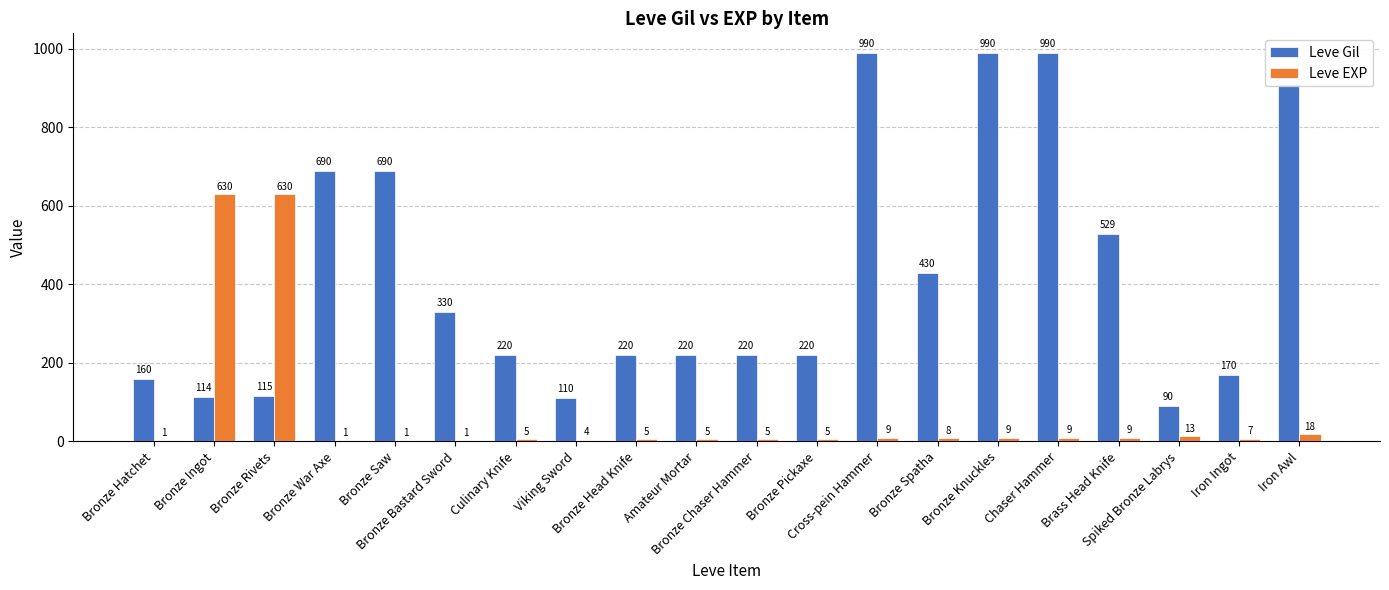

Reading right to left, transcribe all the data shown in this chart.

Leve Gil: Iron Awl=910	Iron Ingot=170	Spiked Bronze Labrys=90	Brass Head Knife=529	Chaser Hammer=990	Bronze Knuckles=990	Bronze Spatha=430	Cross-pein Hammer=990	Bronze Pickaxe=220	Bronze Chaser Hammer=220	Amateur Mortar=220	Bronze Head Knife=220	Viking Sword=110	Culinary Knife=220	Bronze Bastard Sword=330	Bronze Saw=690	Bronze War Axe=690	Bronze Rivets=115	Bronze Ingot=114	Bronze Hatchet=160
Leve EXP: Iron Awl=18	Iron Ingot=7	Spiked Bronze Labrys=13	Brass Head Knife=9	Chaser Hammer=9	Bronze Knuckles=9	Bronze Spatha=8	Cross-pein Hammer=9	Bronze Pickaxe=5	Bronze Chaser Hammer=5	Amateur Mortar=5	Bronze Head Knife=5	Viking Sword=4	Culinary Knife=5	Bronze Bastard Sword=1	Bronze Saw=1	Bronze War Axe=1	Bronze Rivets=630	Bronze Ingot=630	Bronze Hatchet=1